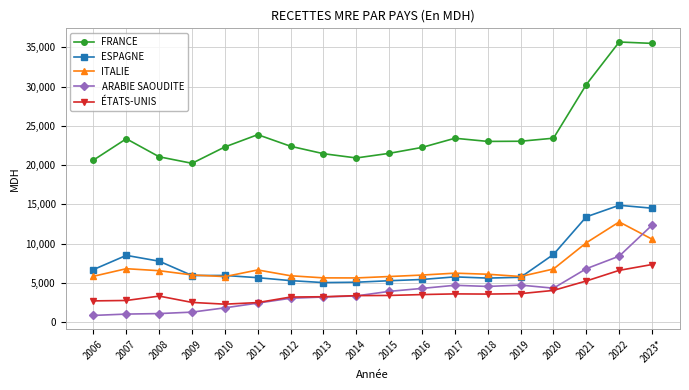

The value of ITALIE at 2012 is 5909.3. True or false?

True